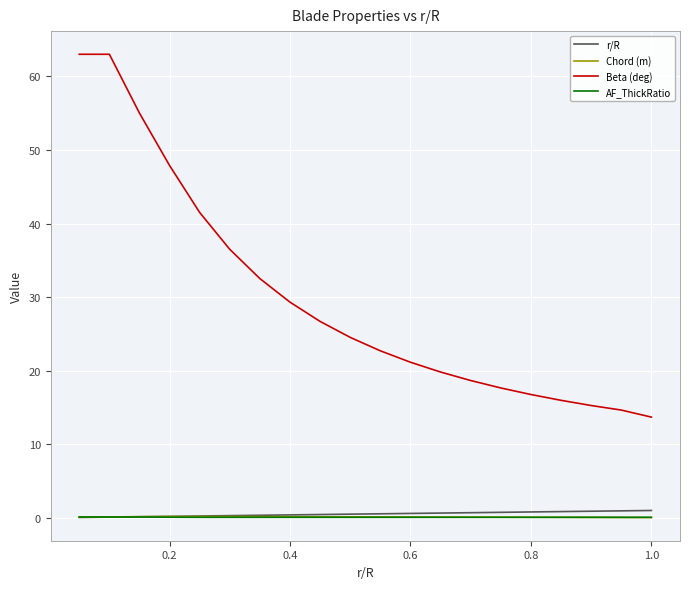

Which series has the largest total across all categories?

Beta (deg)